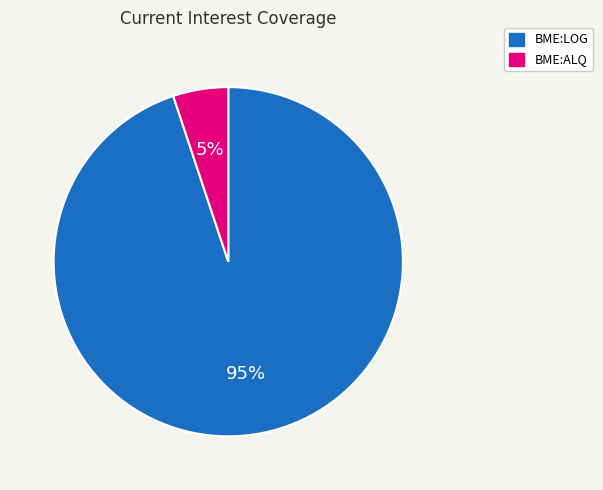

Count the number of slices in the pie.

2